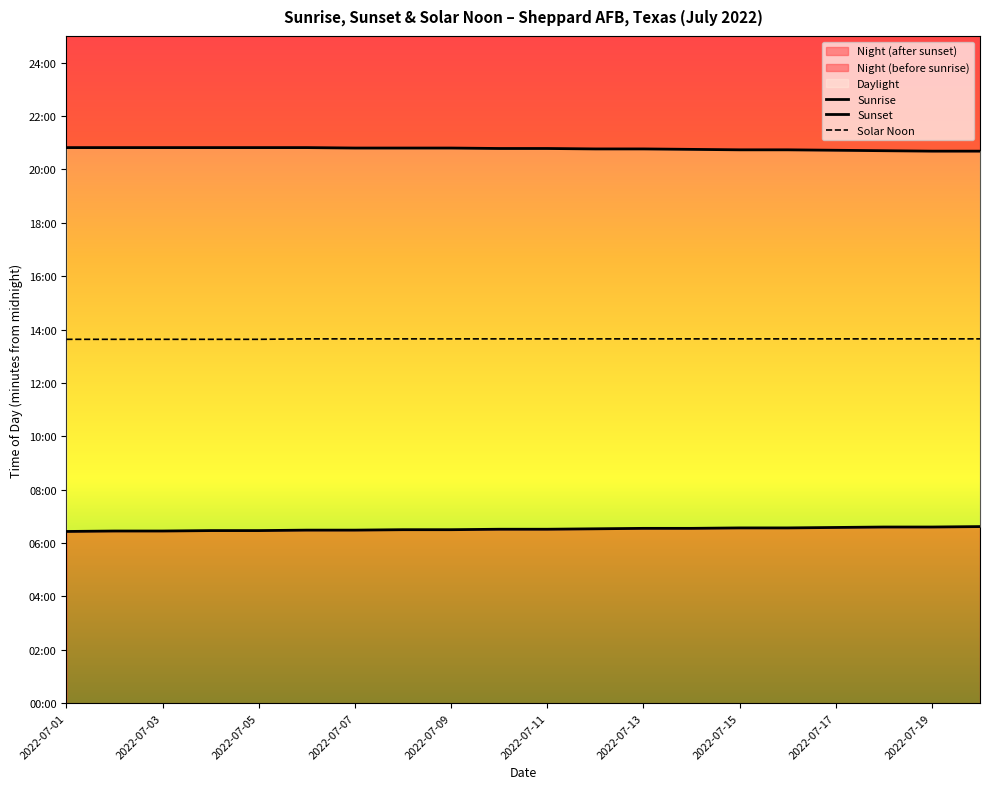

Which series changed the most between 2022-07-15 and 13?

Sunrise